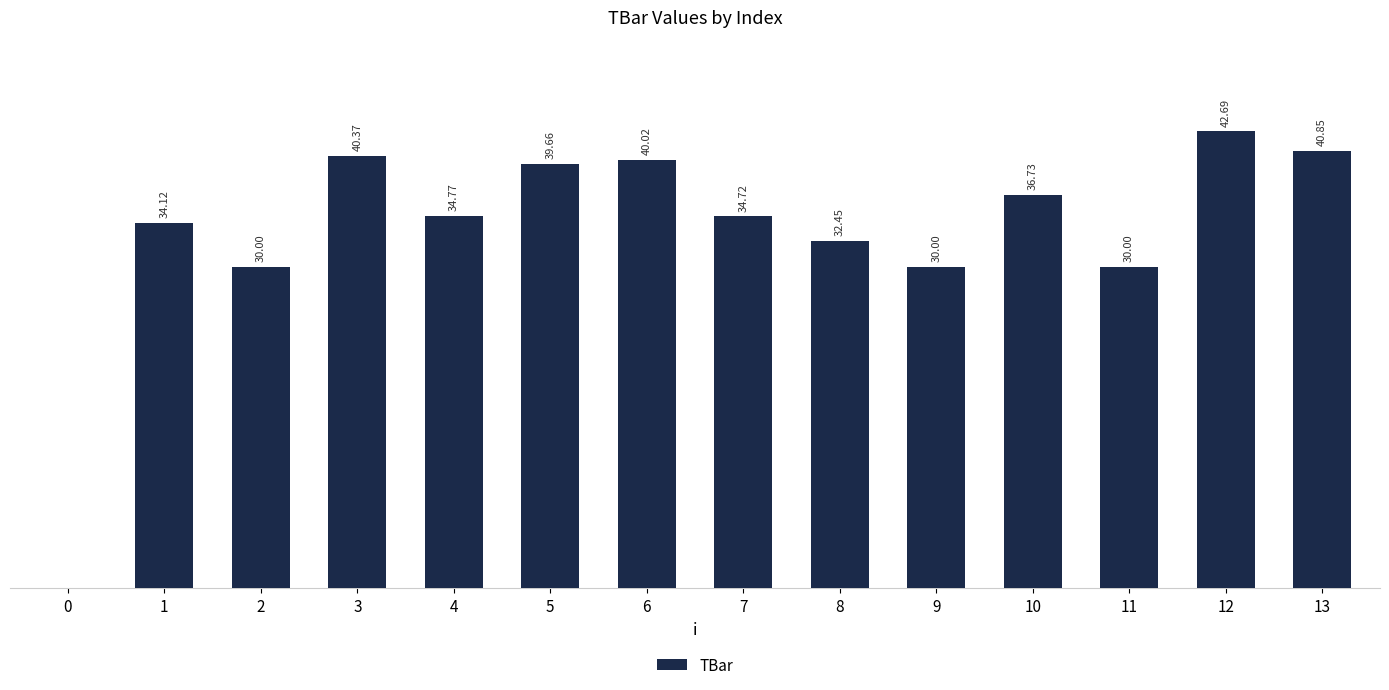

Is it true that the value at 2 is 30.0?

True